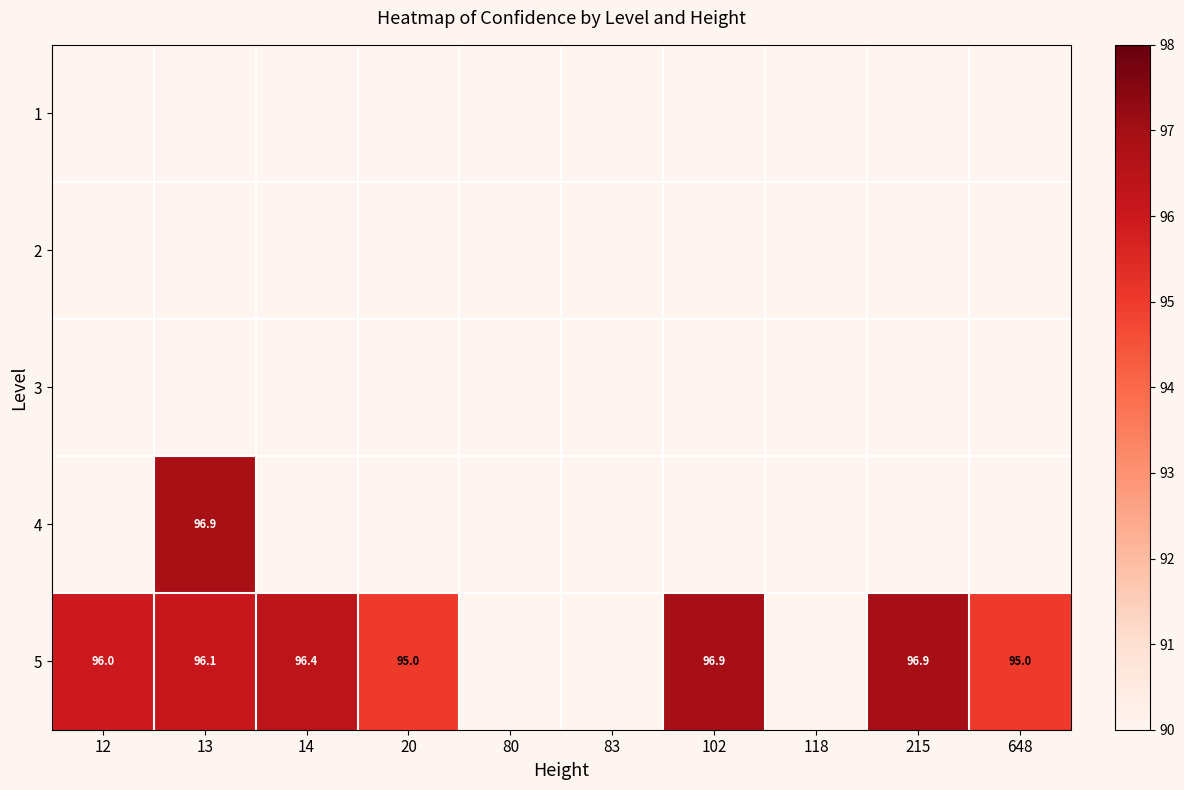

List the series in order of their peak value, lowest first.

1, 2, 3, 4, 5